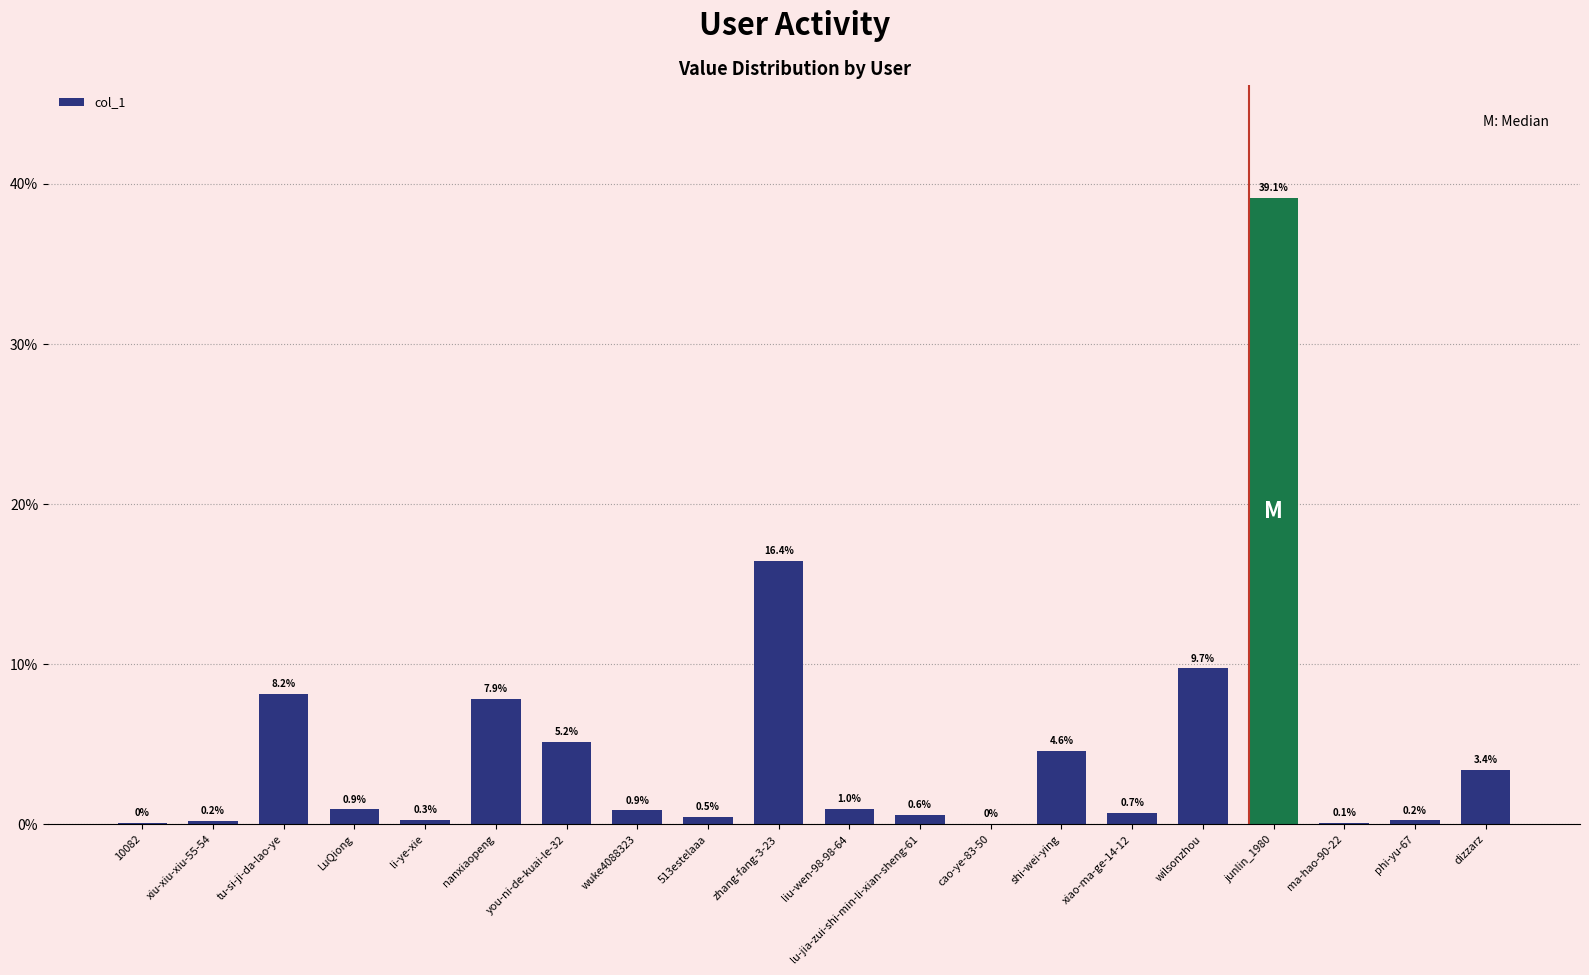

At which label is the value closest to 19?

zhang-fang-3-23